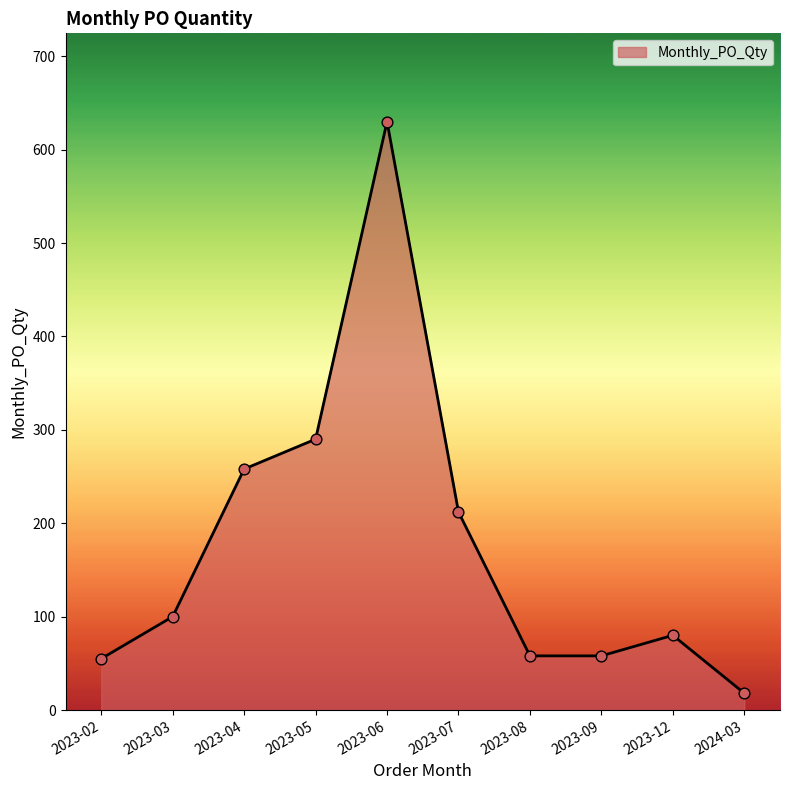

Between 2023-02 and 2023-03, which is larger?

2023-03